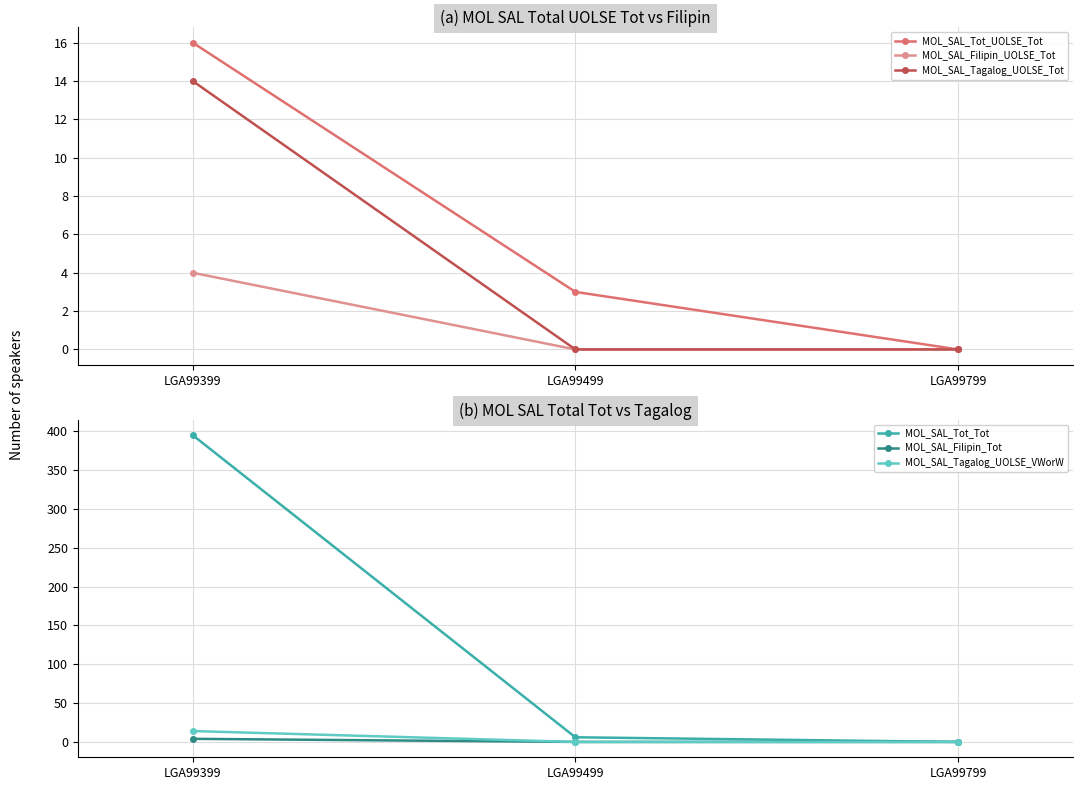

At which category is the sum across all series the highest?

LGA99399